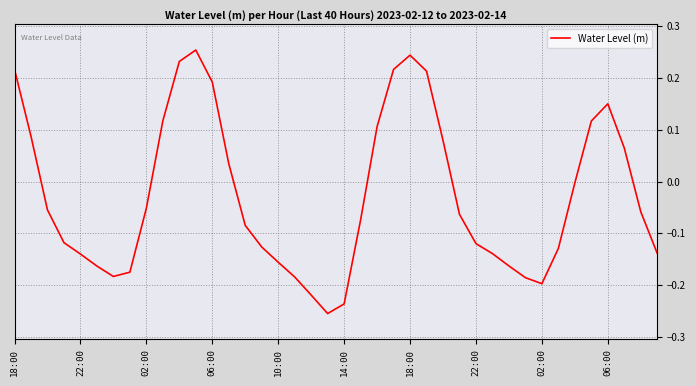

What is the difference between the maximum and minimum values?

0.5